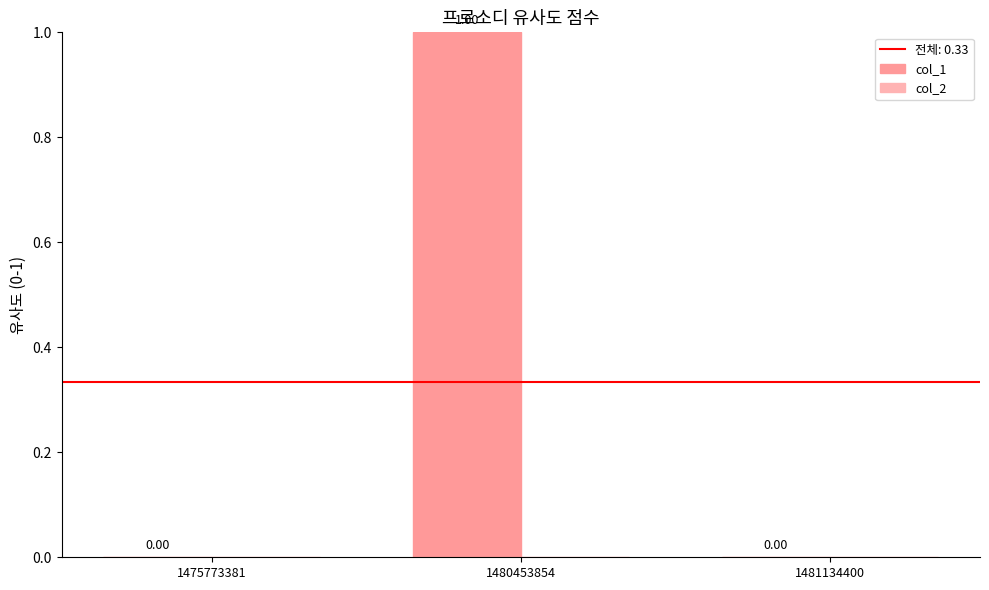

Are the bars horizontal?

No